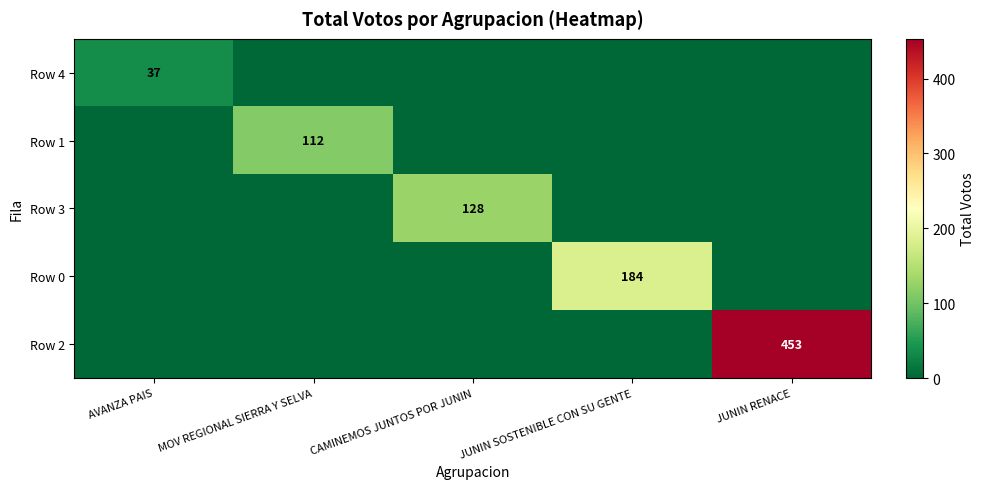

The Row 2 series shows 758 at JUNIN RENACE. True or false?

False